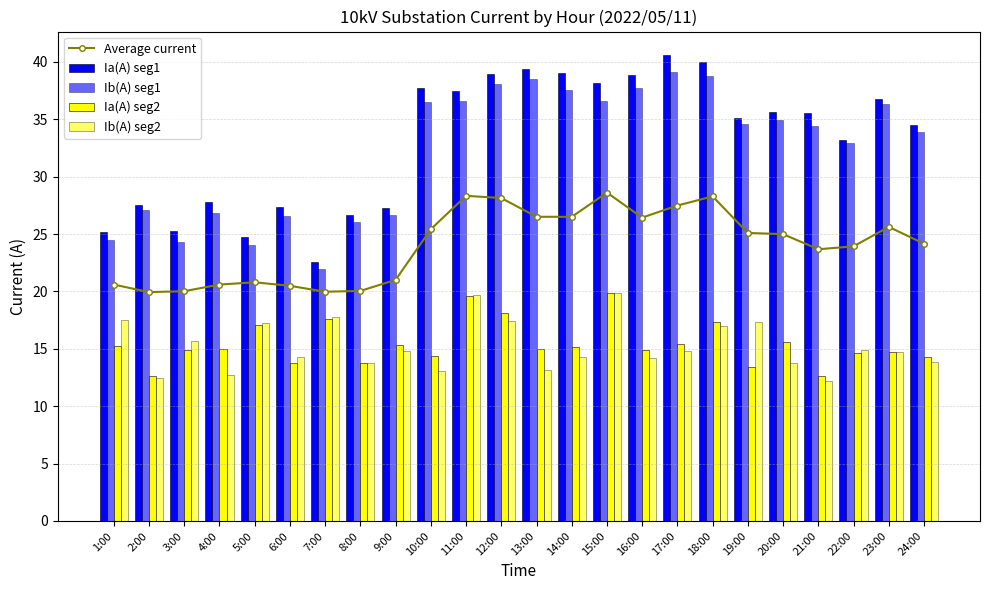

What is the sum of all Ib(A) seg2 values?

366.6